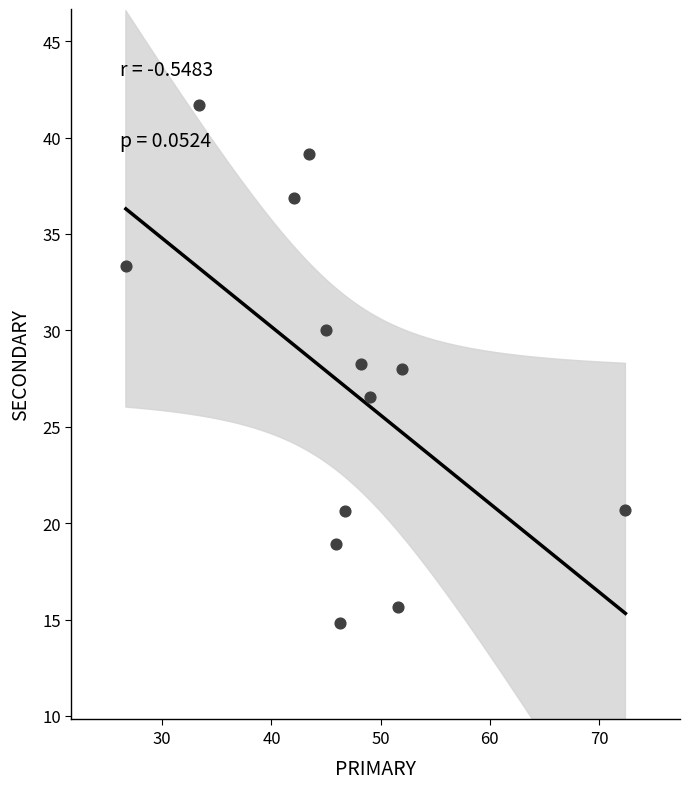

What is the range of Y values (max minus min)?

26.9